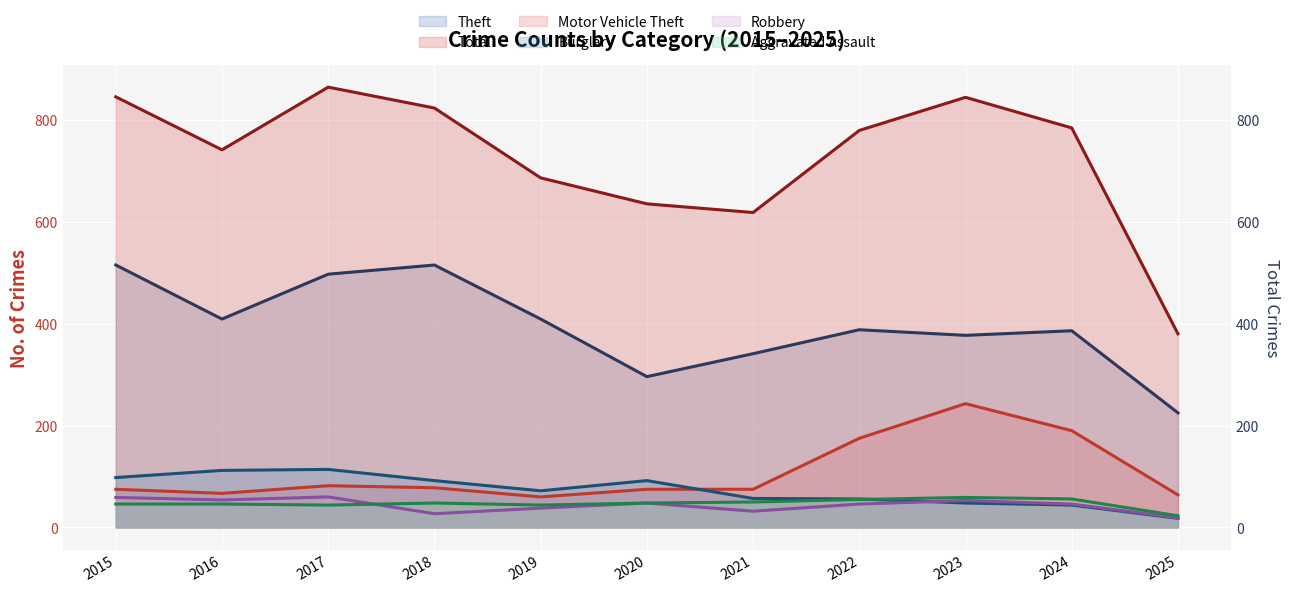

At 2021, list the series in order from smallest to largest.

Robbery, Aggravated Assault, Burglary, Motor Vehicle Theft, Theft, Total